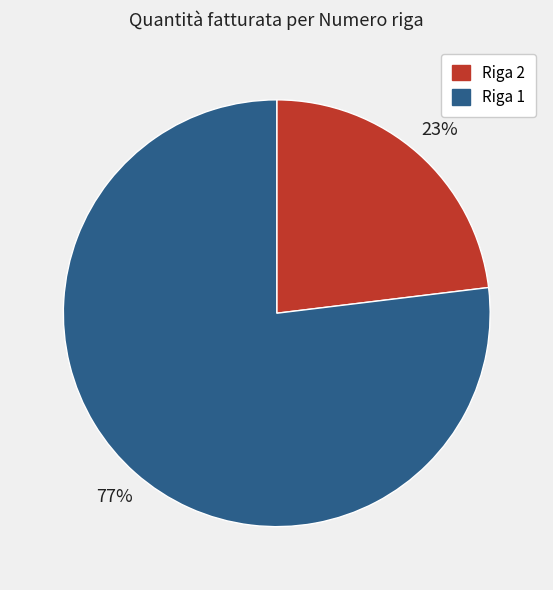

The Riga 1 slice represents 77% of the pie. True or false?

True